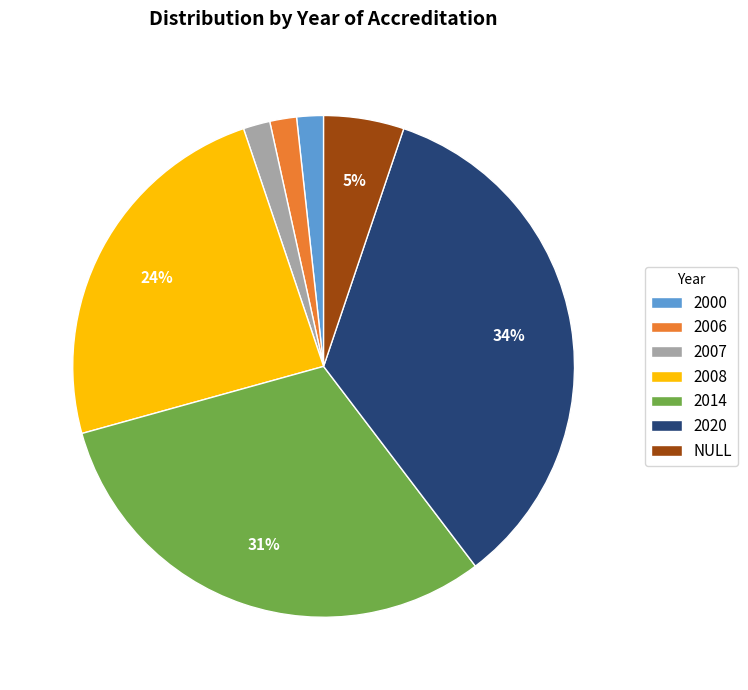

To the nearest percent, what portion does NULL represent?

5%